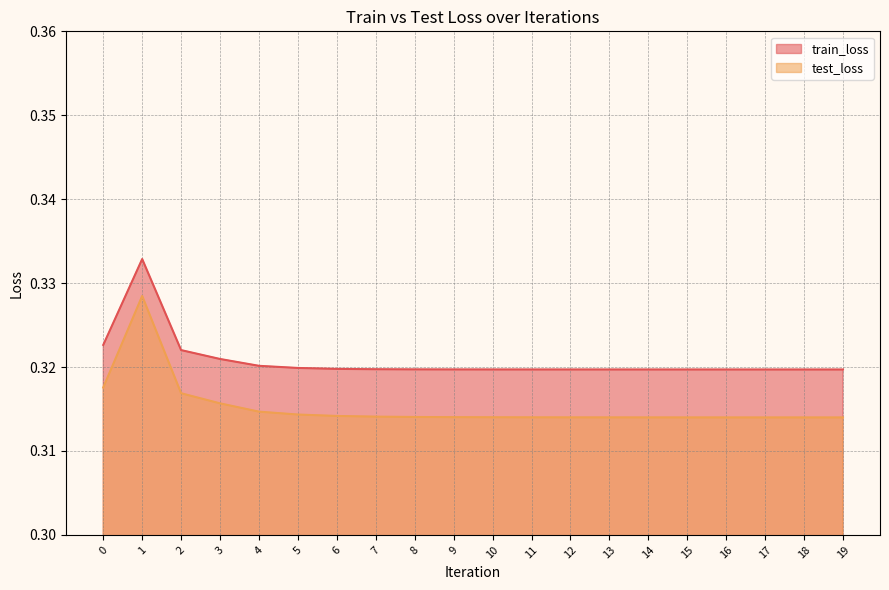

Is it true that test_loss equals 0.5 at 12?

False